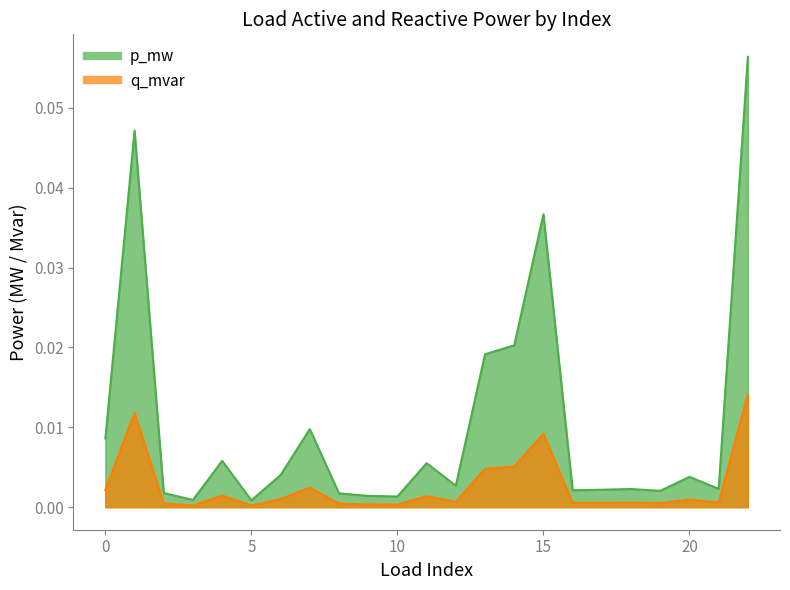

Where is the first local maximum for p_mw?

1